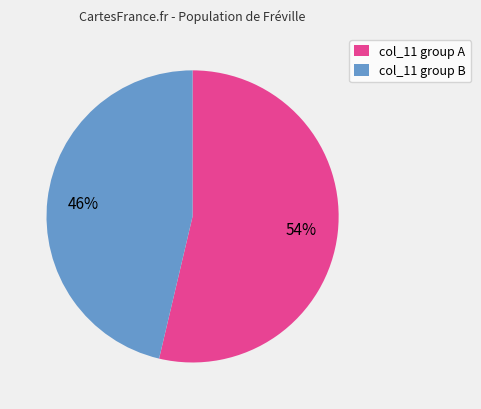

How many slices are in this pie chart?

2